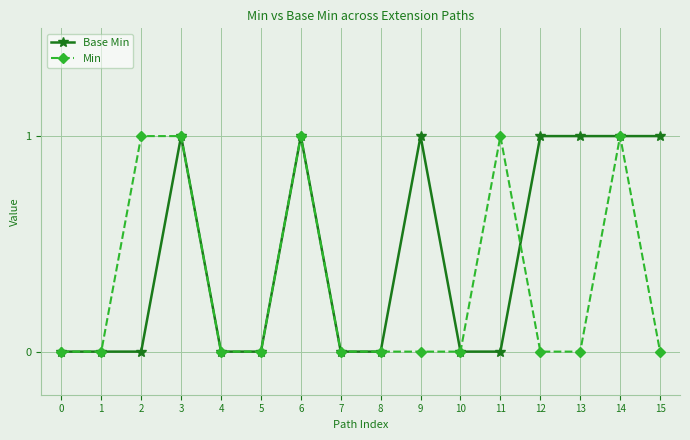

What is the sum of all Min values?

5